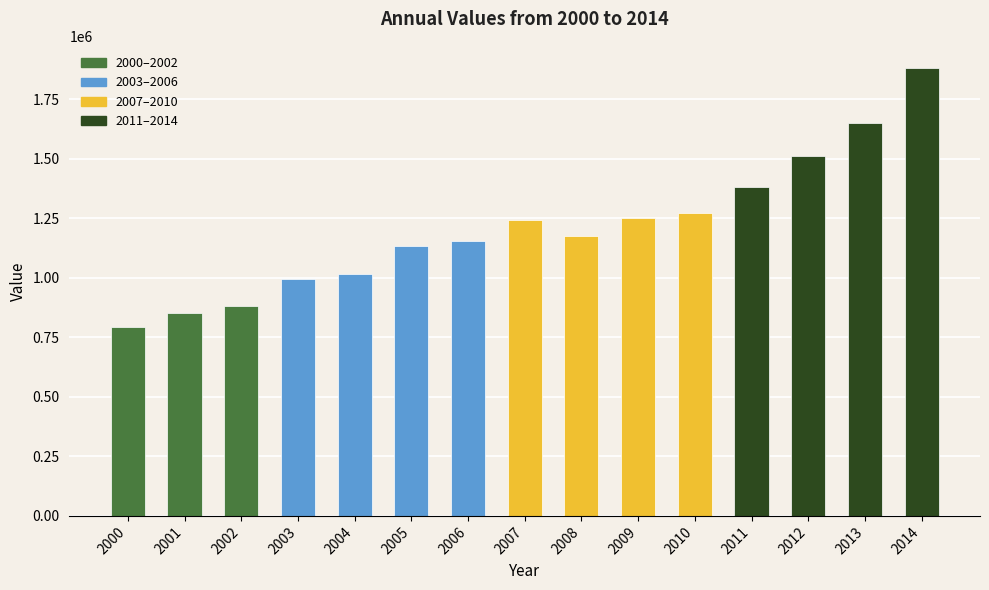

At which label does the data first exceed 1174014?

2007